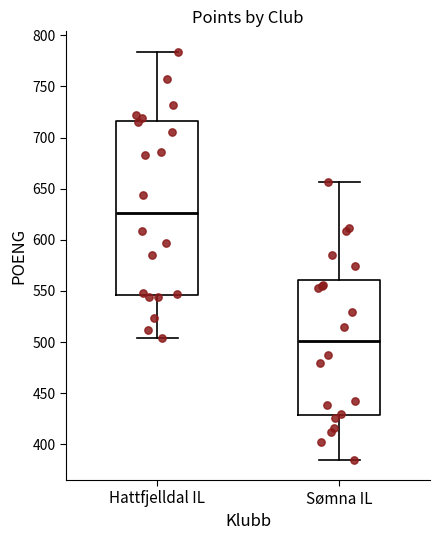

Reading left to right, transcribe this box plot: for each box, give where its median line is, the range the box spans, and where its two whiskers end, as read against the y-axis. The values are not printed on the chart, so give them approximately, as read against the axis.

Hattfjelldal IL: median 625, box 545 to 715, whiskers 505 to 785
Sømna IL: median 500, box 430 to 560, whiskers 385 to 655